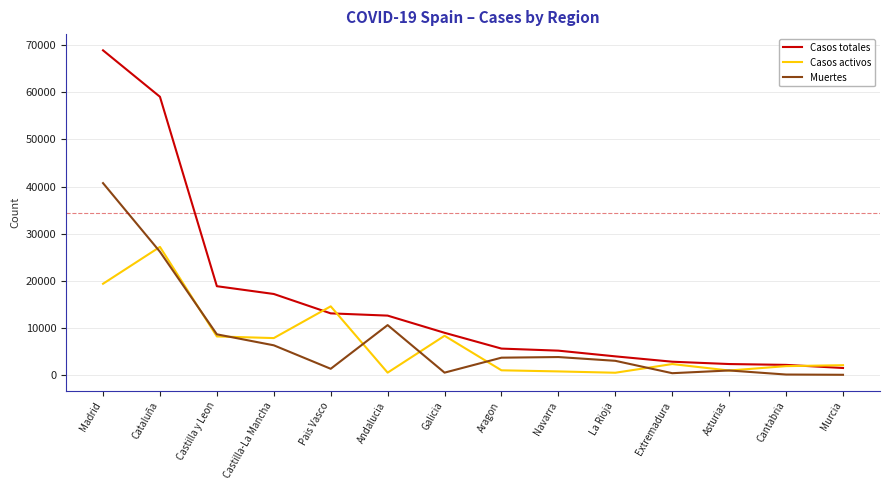

Rank the series by their maximum value, from lowest to highest.

Casos activos, Muertes, Casos totales